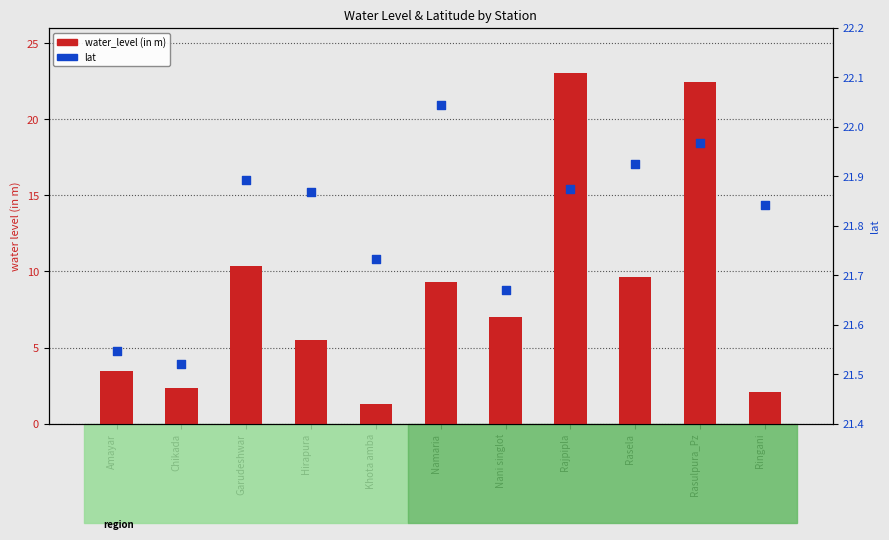

Which series has the largest Y range (max minus min)?

water_level (in m)